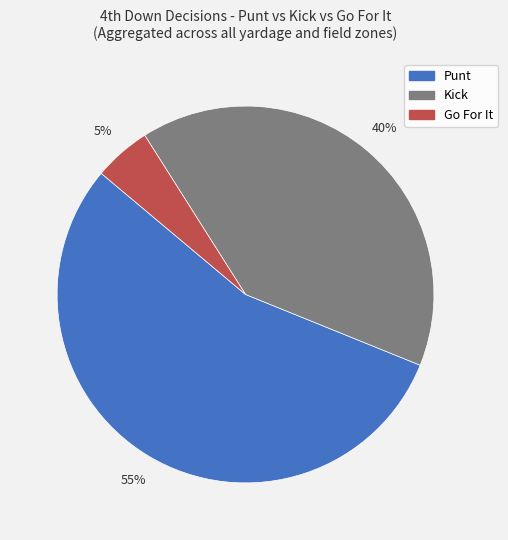

Is there a majority slice in this chart?

Yes